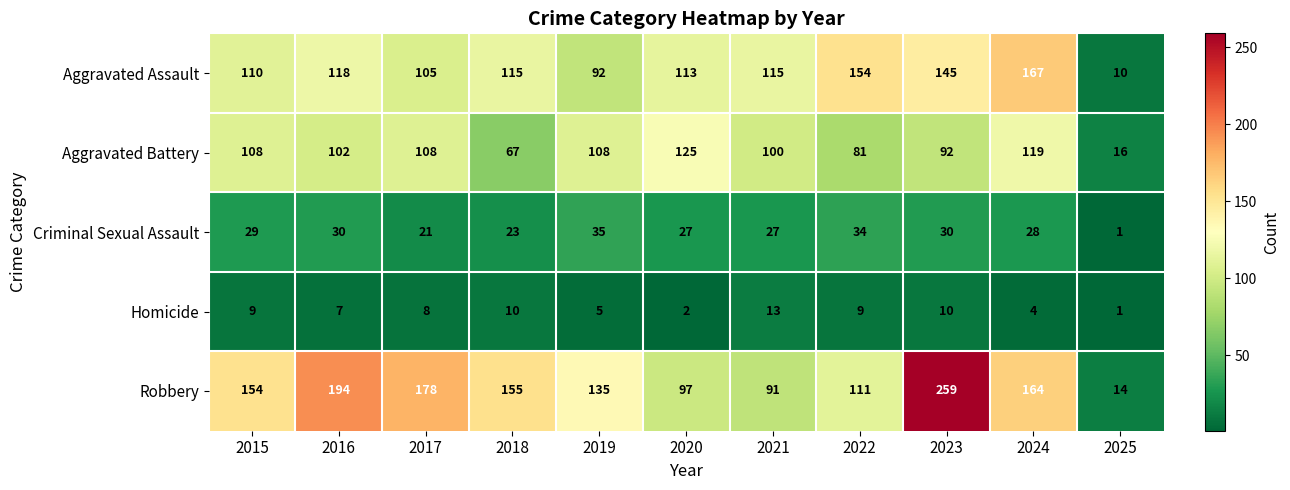

Between 2016 and 2017, which series saw the biggest shift?

Robbery